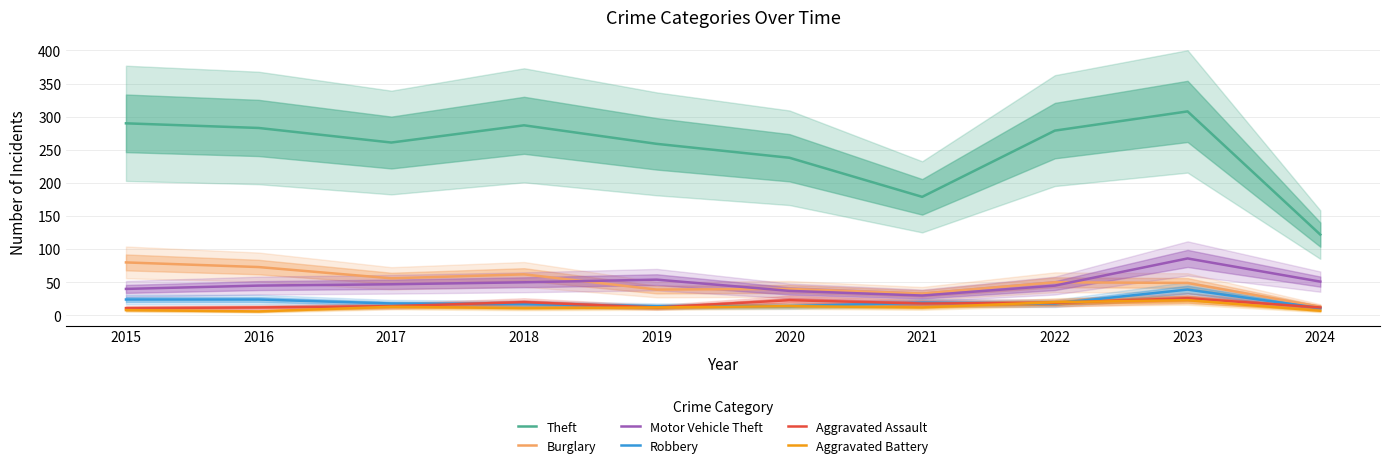

True or false: Robbery has a value of 21 at 2023.

False